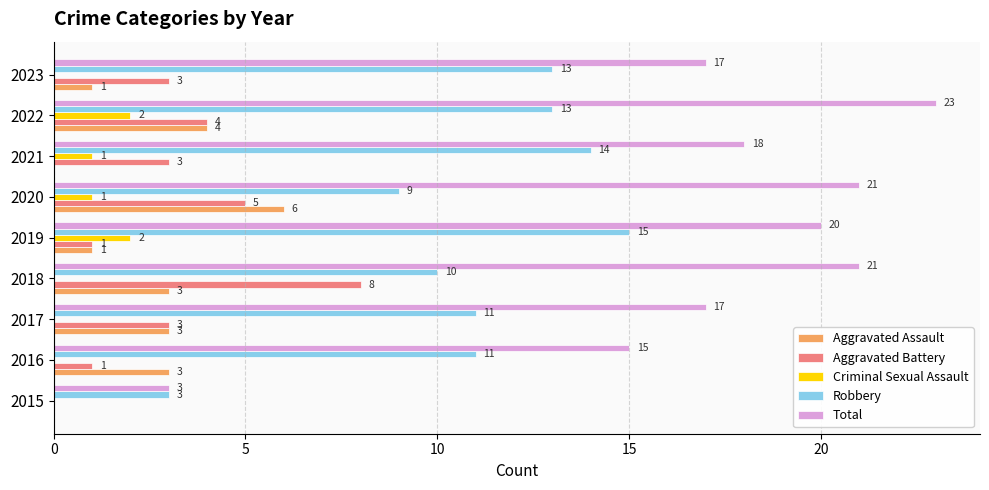

Where is Aggravated Battery nearest to the value 4?

2022